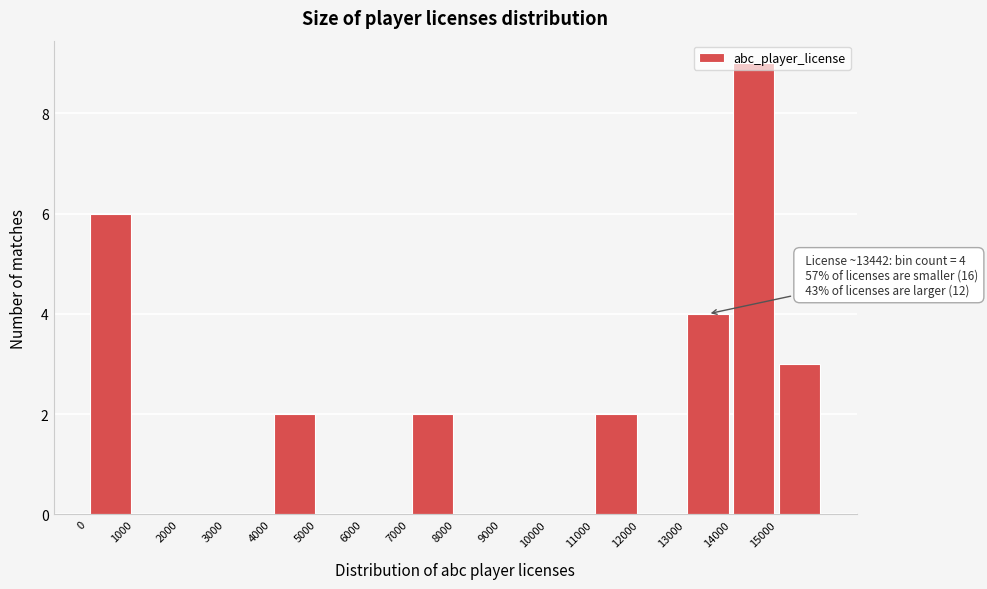

Over which range of the x-axis is the bar tallest?

14000 to 15000